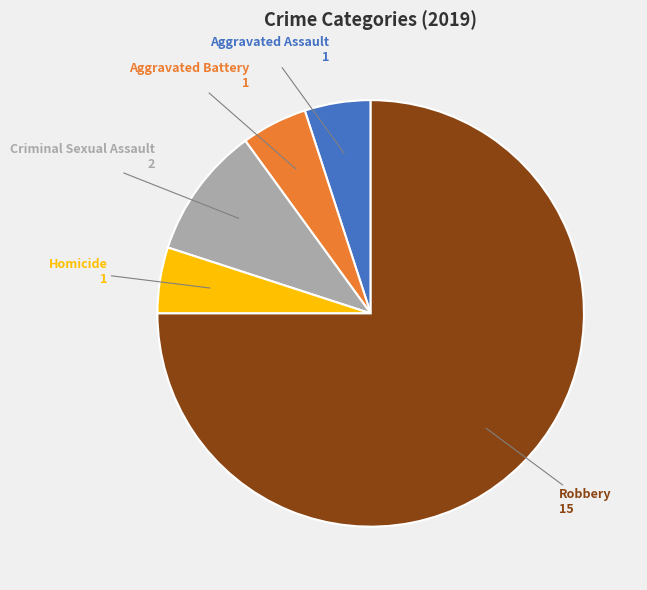

Is there any slice that represents more than half of the pie?

Yes